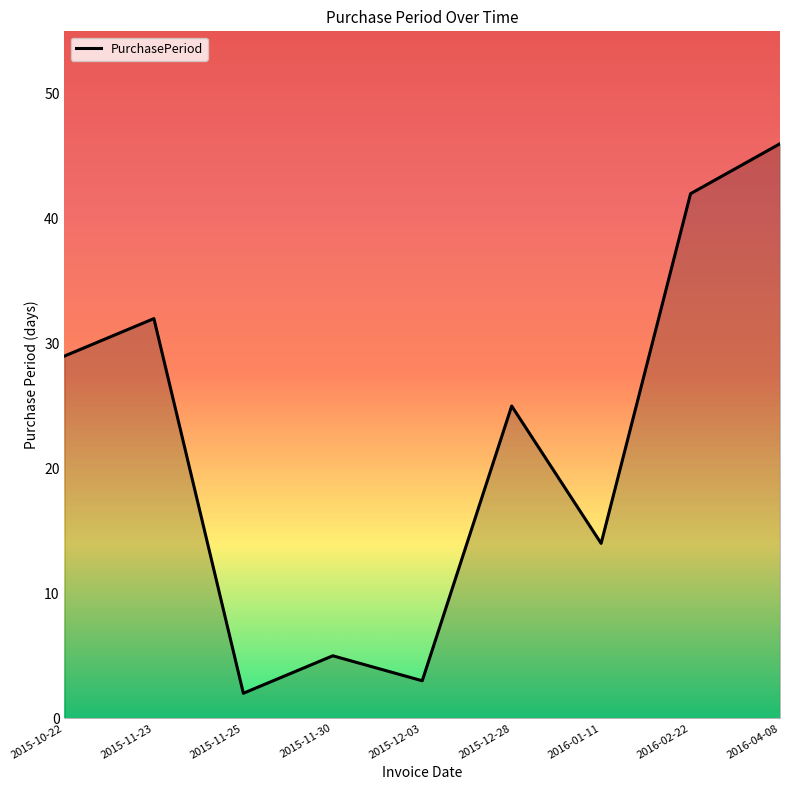

Which has a higher value, 2016-01-11 or 2015-11-25?

2016-01-11